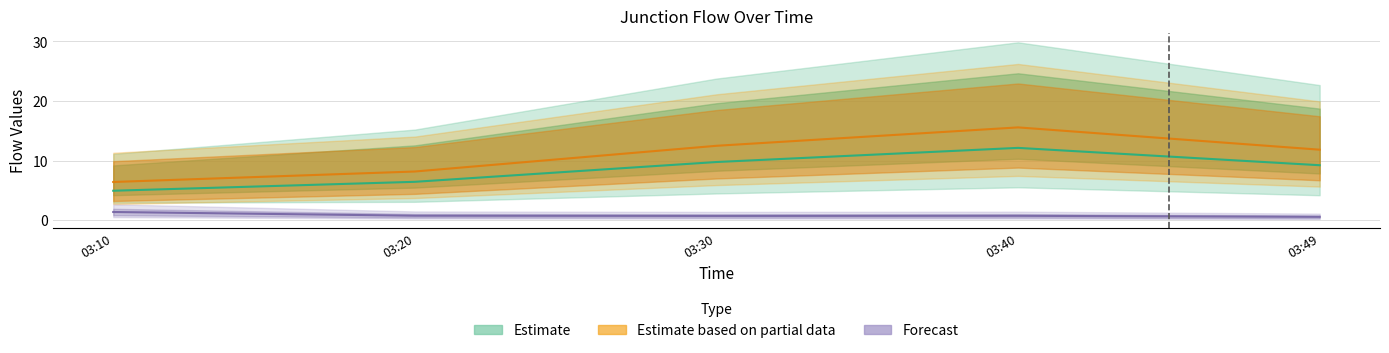

Is this an area chart (filled region under the line)?

No